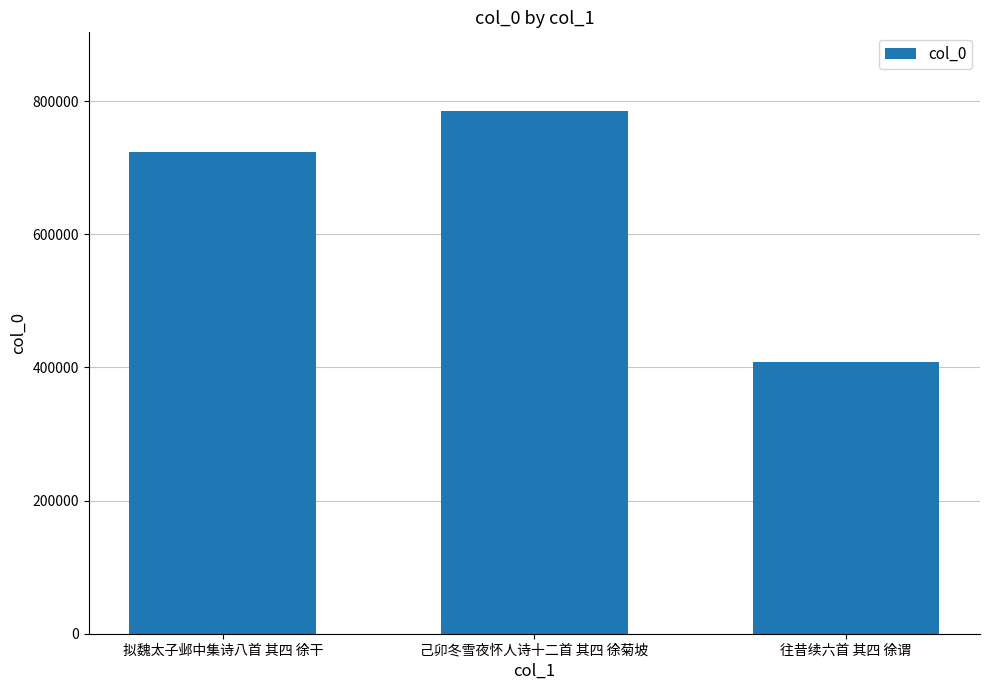

Reading right to left, transcribe all the data shown in this chart.

407710	785328	723917